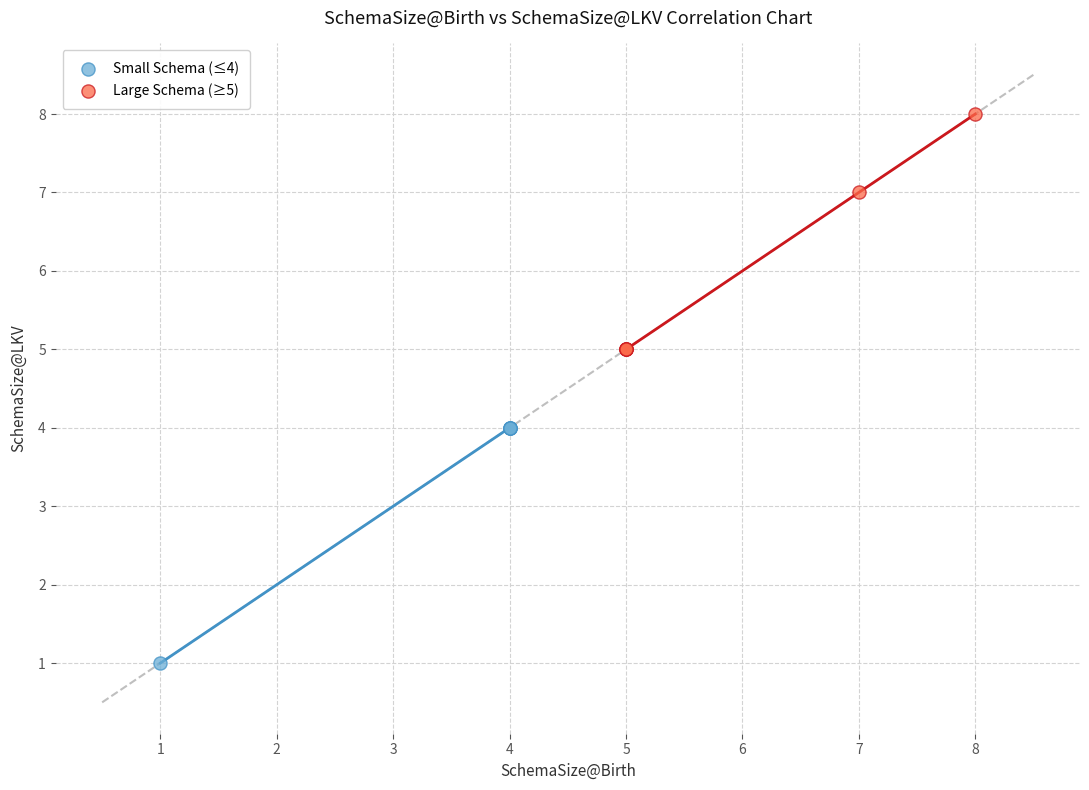

Which series reaches the maximum Y coordinate?

Large Schema (≥5)